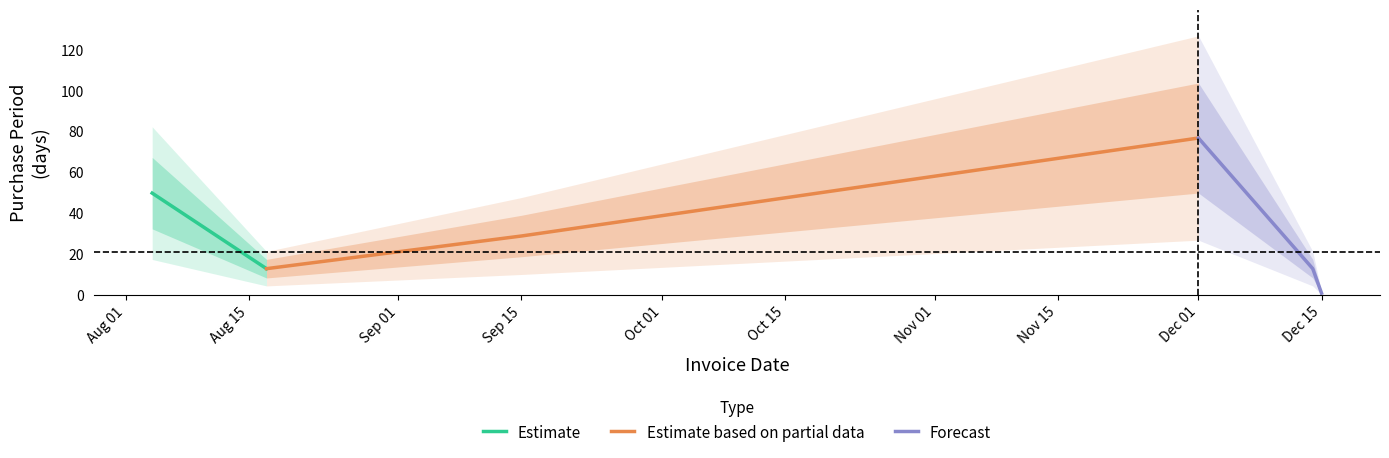

What is the change in value from 2015-08-17 to 2015-12-01?

+64